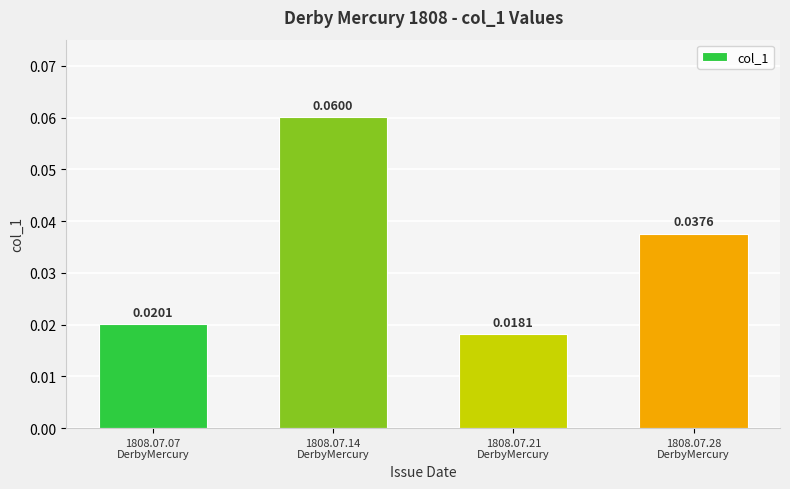

Where is the data nearest to the value 0?

1808.07.21
DerbyMercury